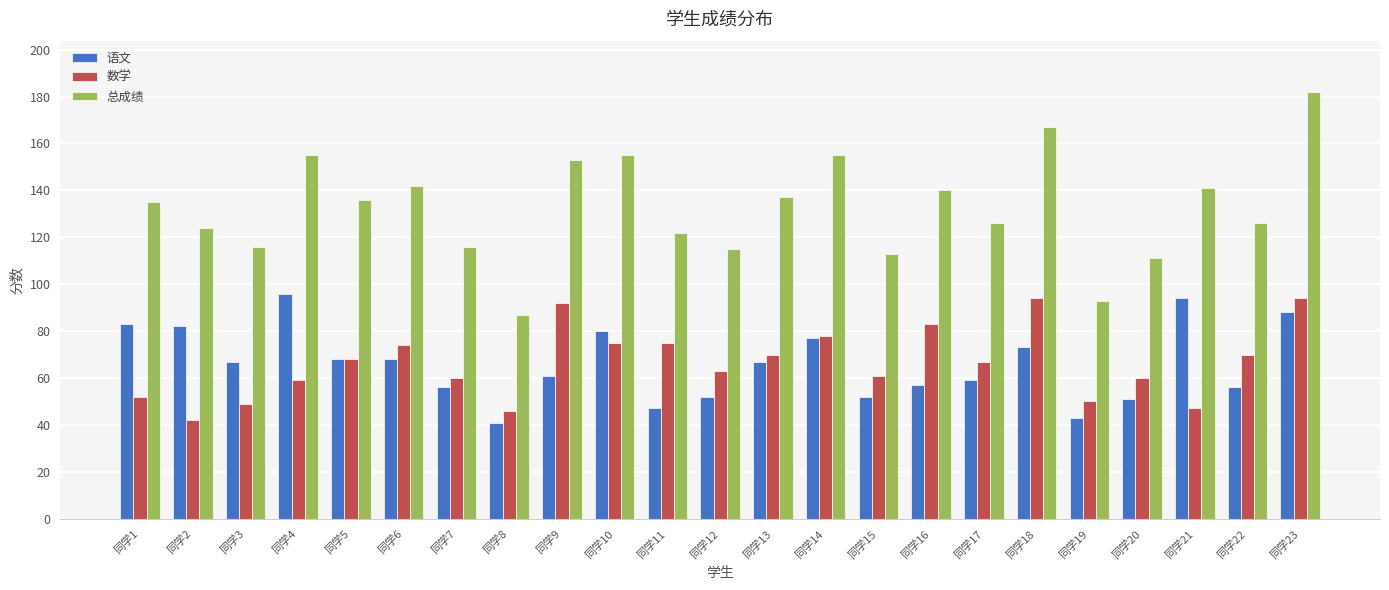

The 数学 series shows 31 at 同学3. True or false?

False